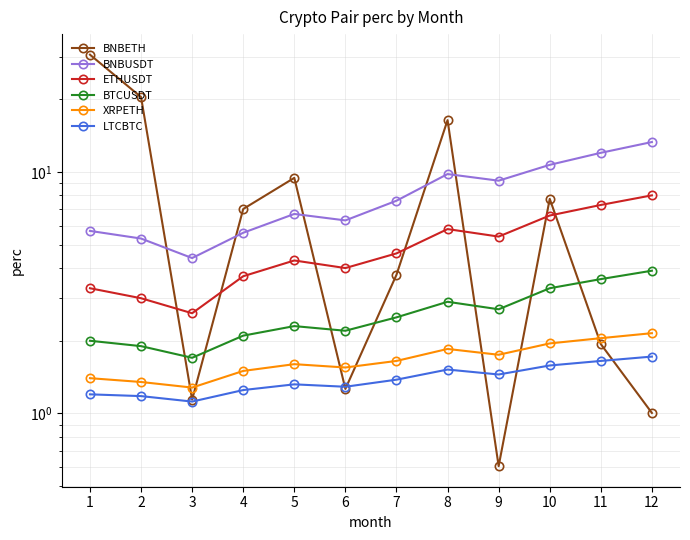

Is the value of BNBUSDT at 7 greater than the value of XRPETH at 4?

Yes